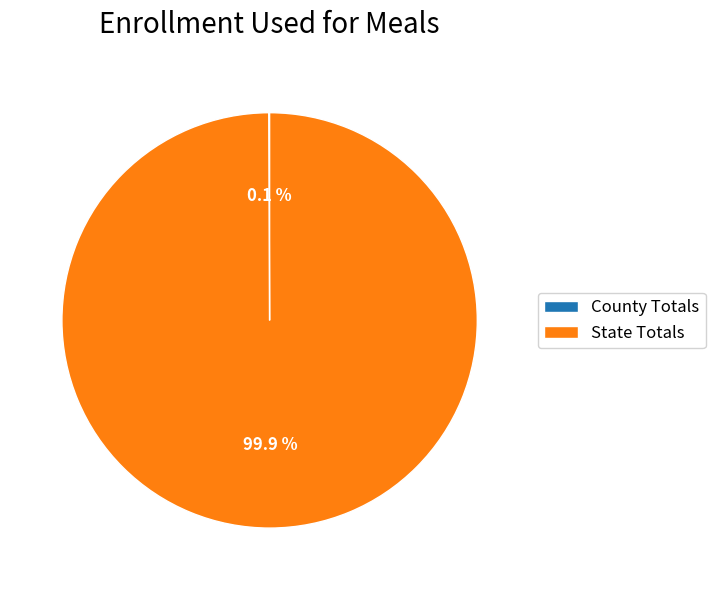

How much of the chart is everything except State Totals?

0.1%